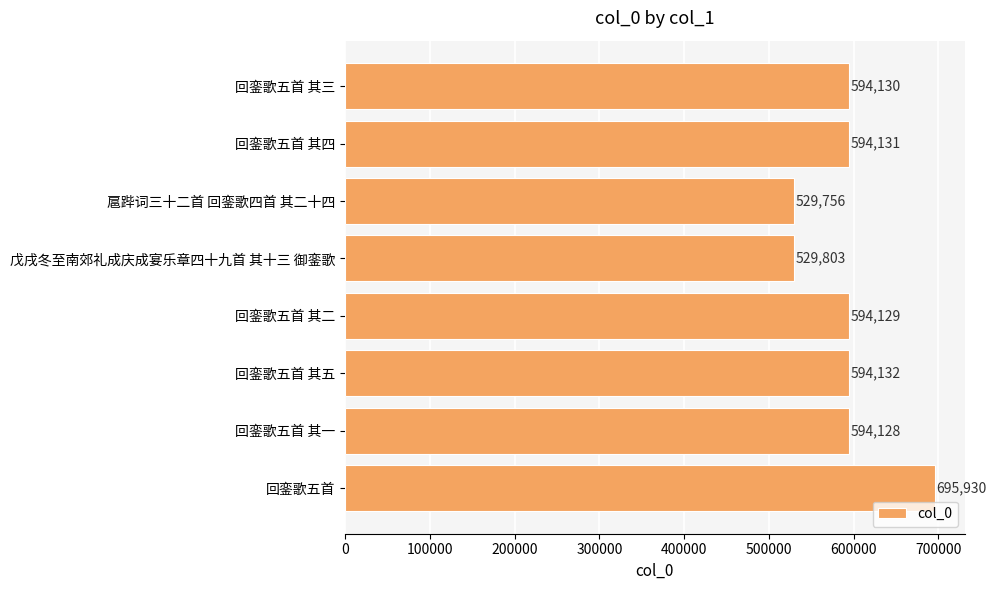

Rank the categories by value from lowest to highest.

扈跸词三十二首 回銮歌四首 其二十四, 戊戌冬至南郊礼成庆成宴乐章四十九首 其十三 御銮歌, 回銮歌五首 其一, 回銮歌五首 其二, 回銮歌五首 其三, 回銮歌五首 其四, 回銮歌五首 其五, 回銮歌五首